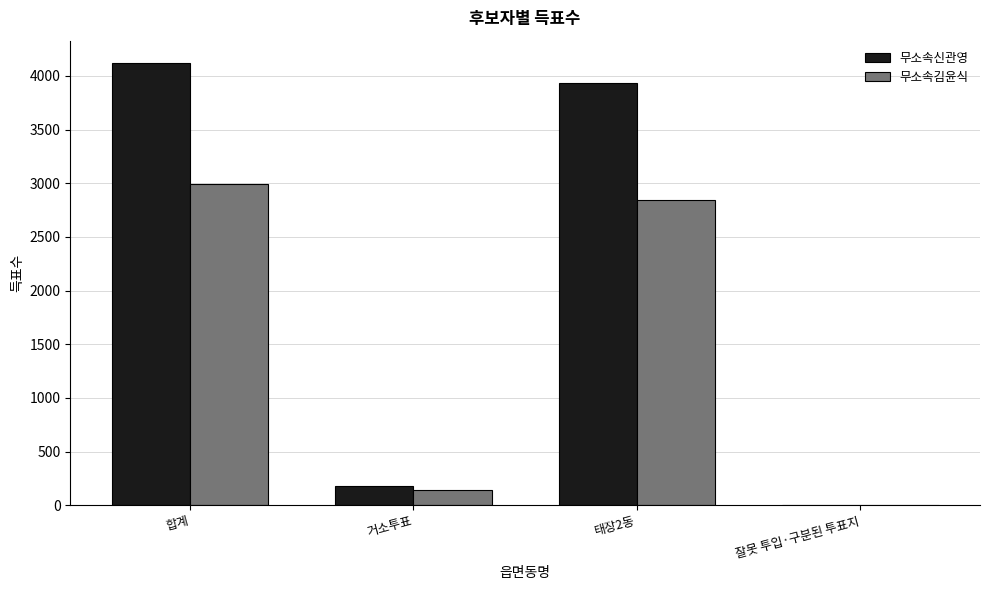

Which label corresponds to the largest value in the chart?

합계